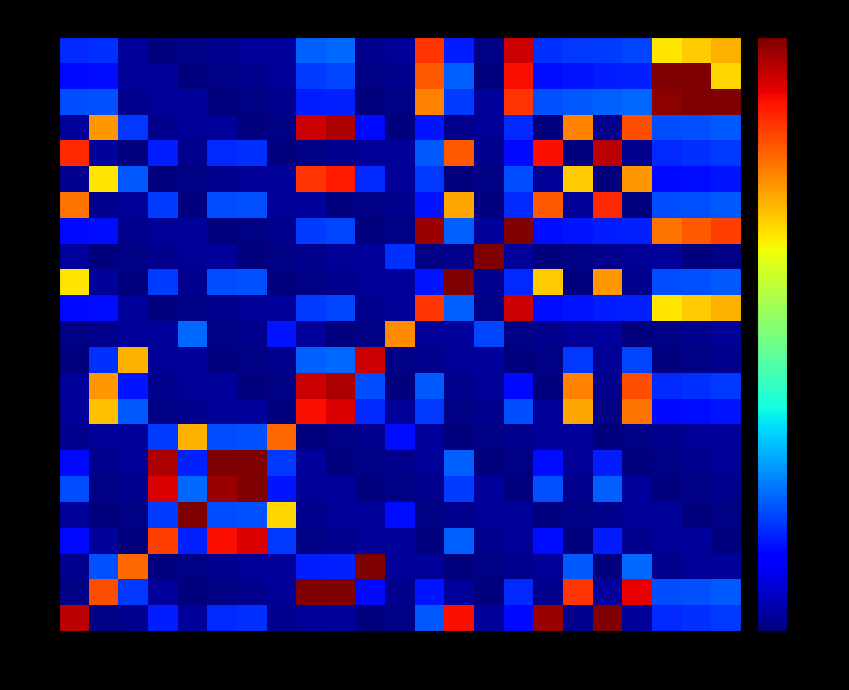

How many data points does each series have?

23